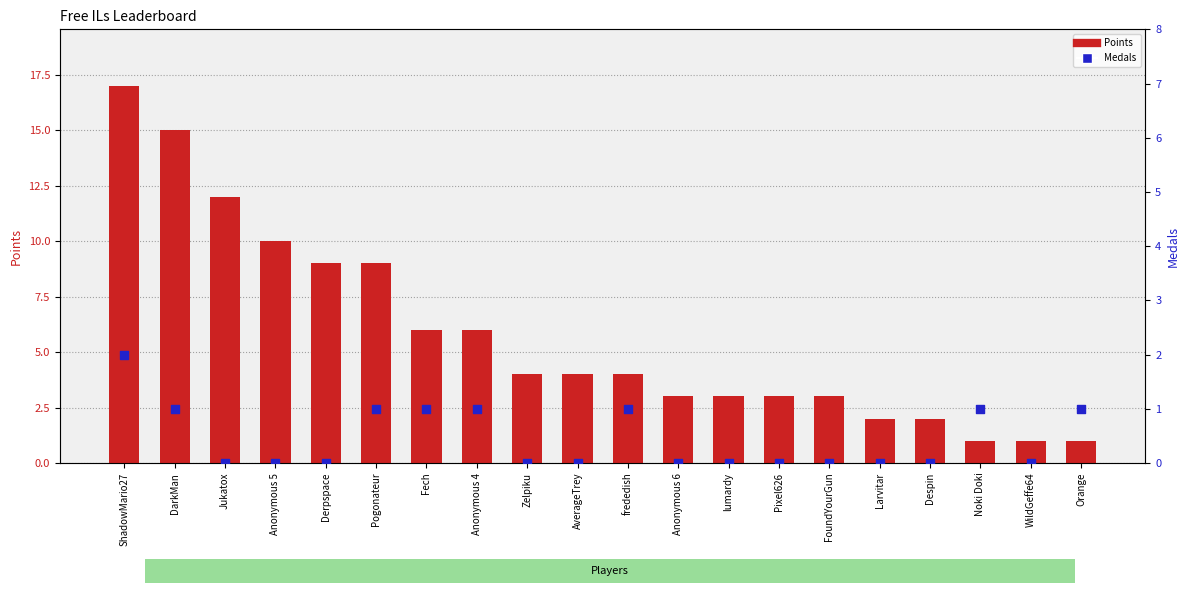

Is the value of Medals at FoundYourGun greater than the value of Points at WildGeffe64?

No